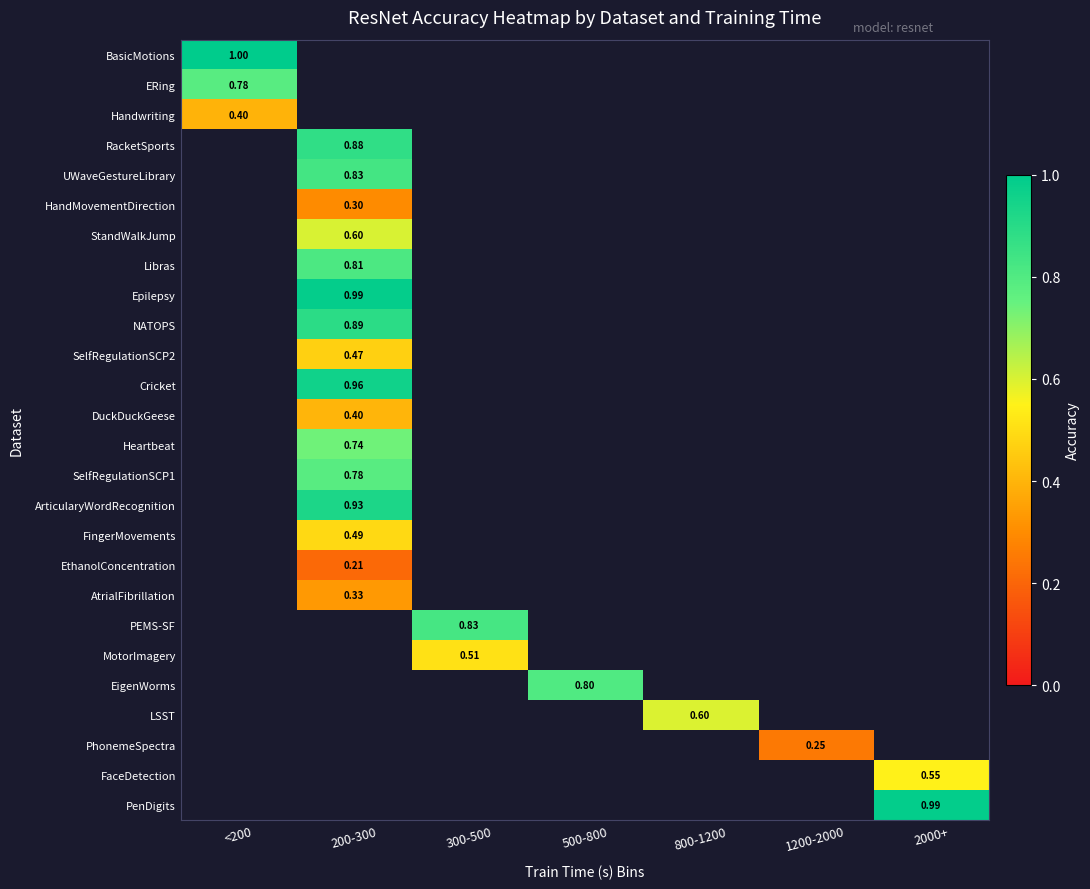

Where is ERing nearest to the value 0?

<200